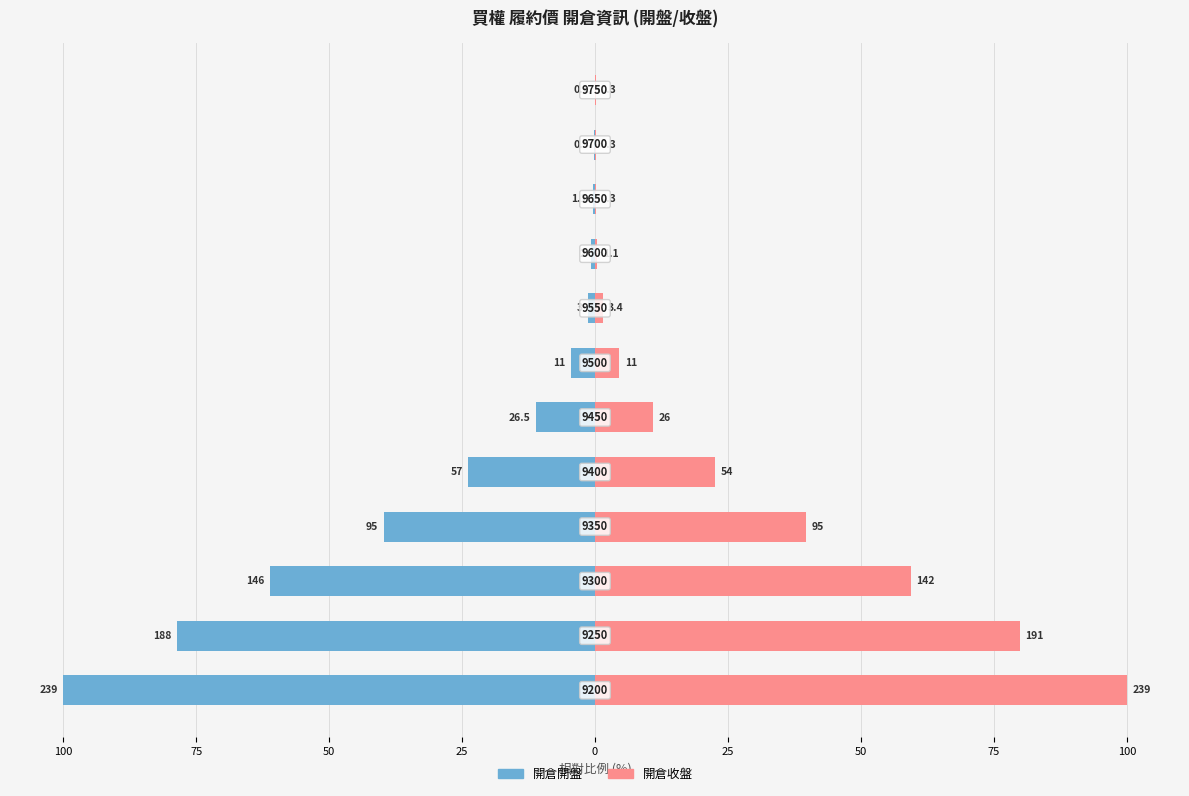

True or false: 開倉開盤 has a value of -47.9 at 125.

False